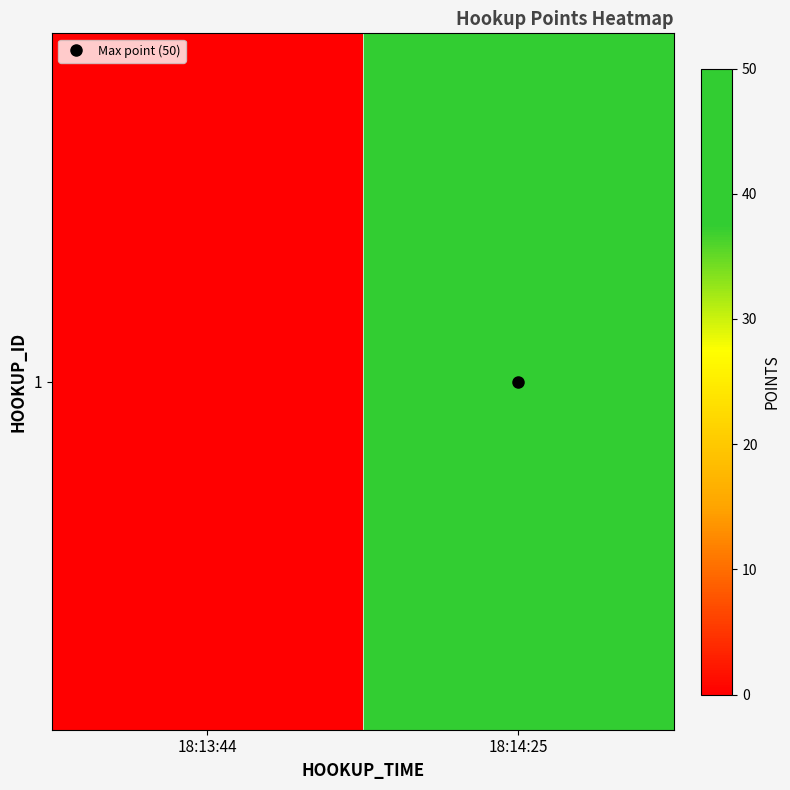

The value at 18:13:44 is 0. True or false?

True